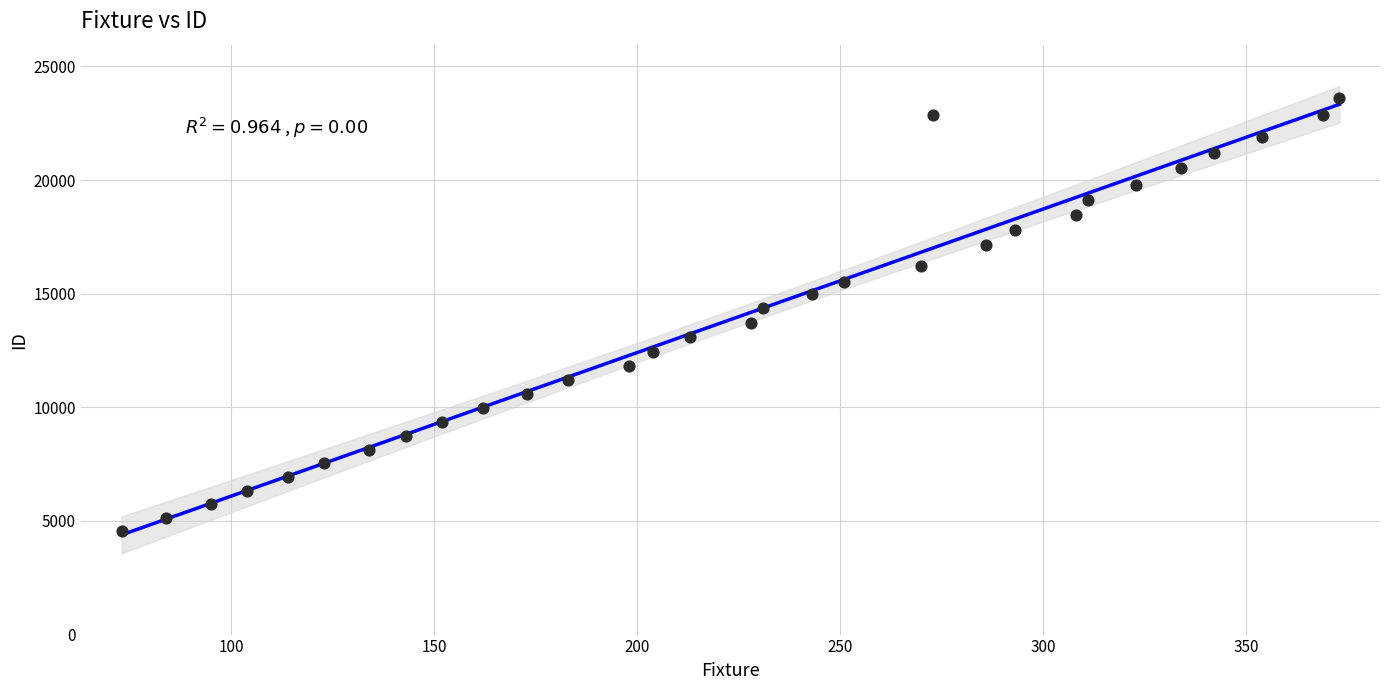

What is the range of X values (max minus min)?

300